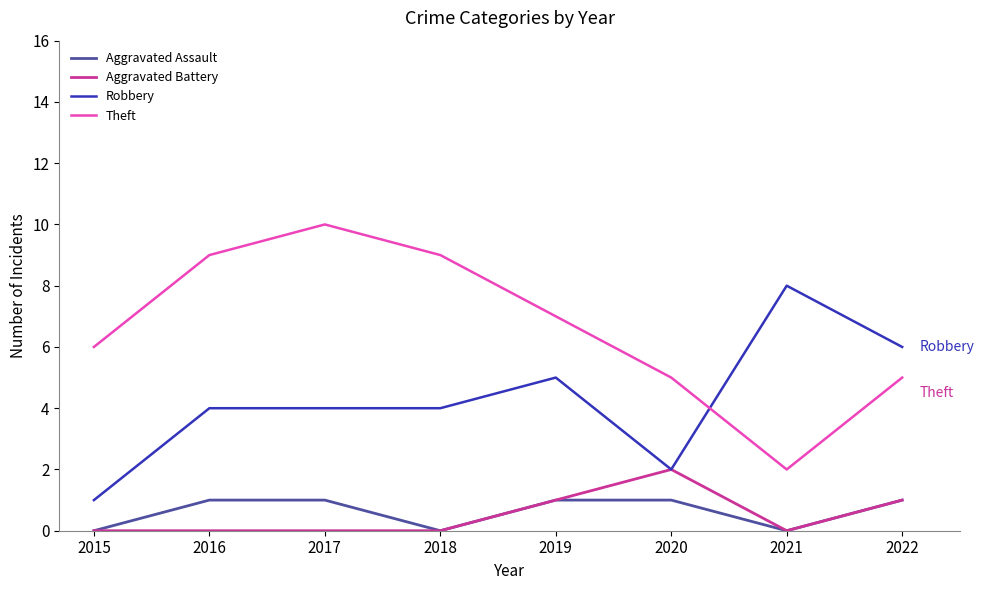

What is the greatest value displayed?

10